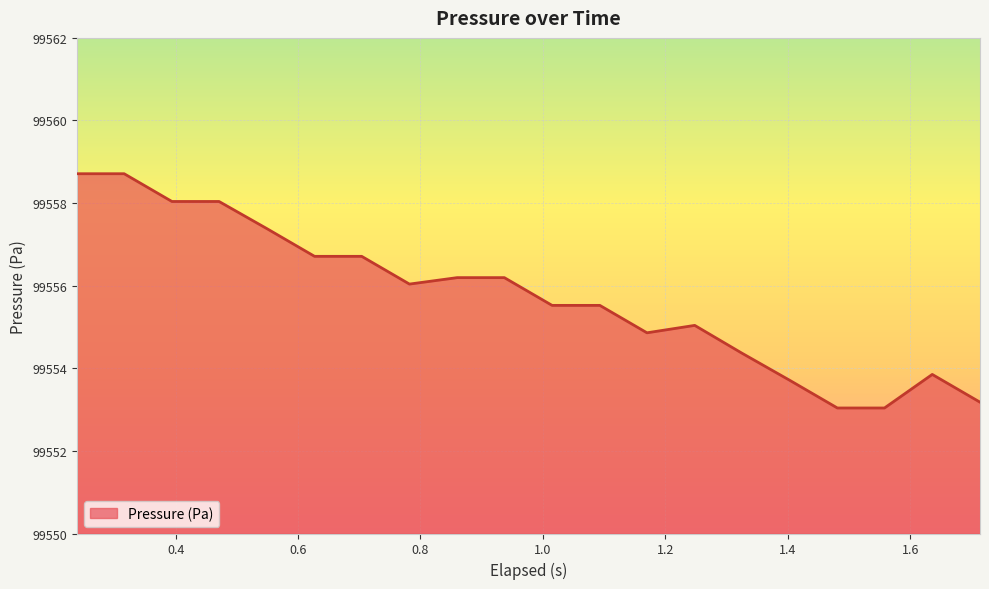

What is the greatest value displayed?

99558.7